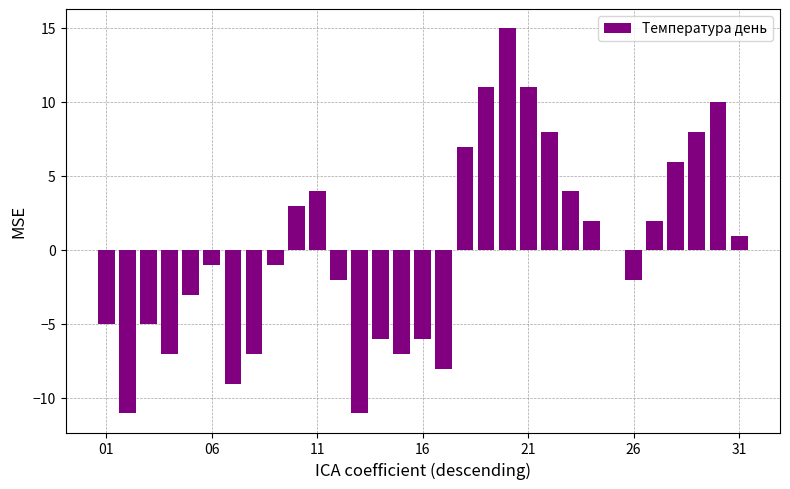

What is the maximum value shown in the chart?

15.0